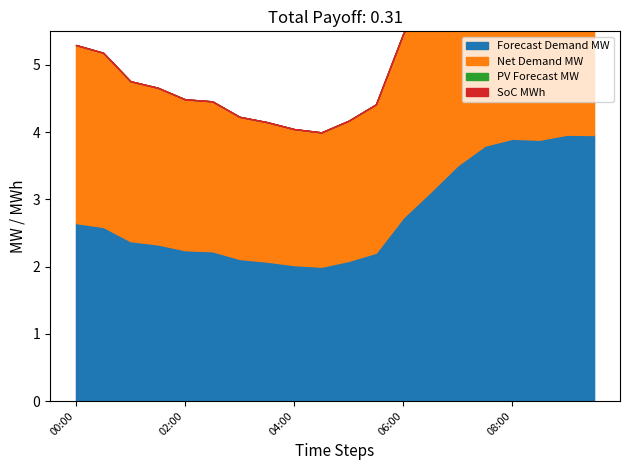

Is the value of Forecast Demand MW at 00:30 greater than the value of SoC MWh at 08:00?

Yes